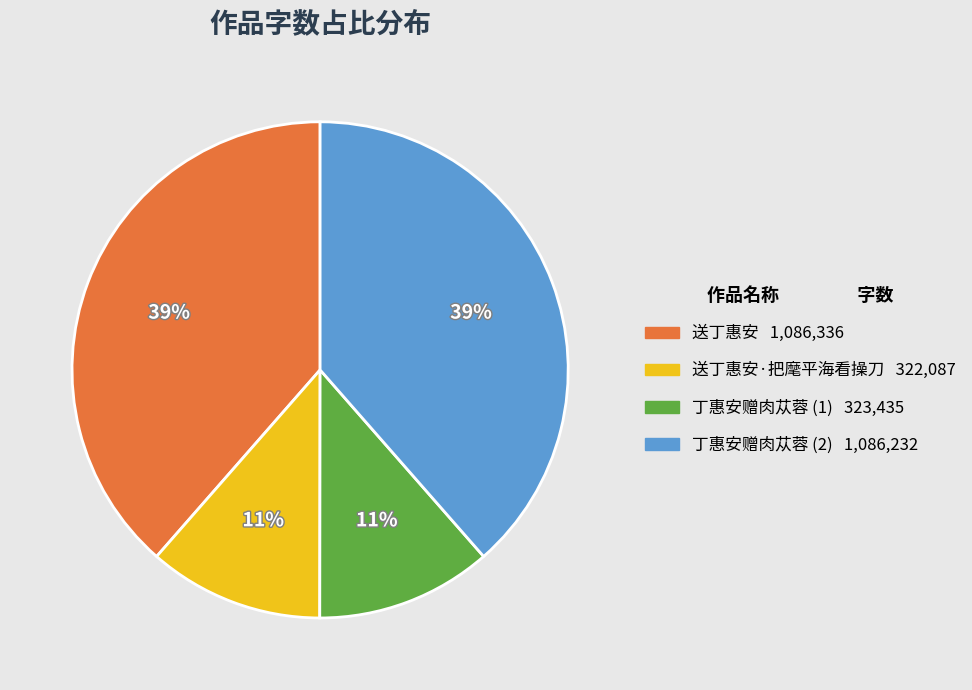

Does any single category account for the majority?

No